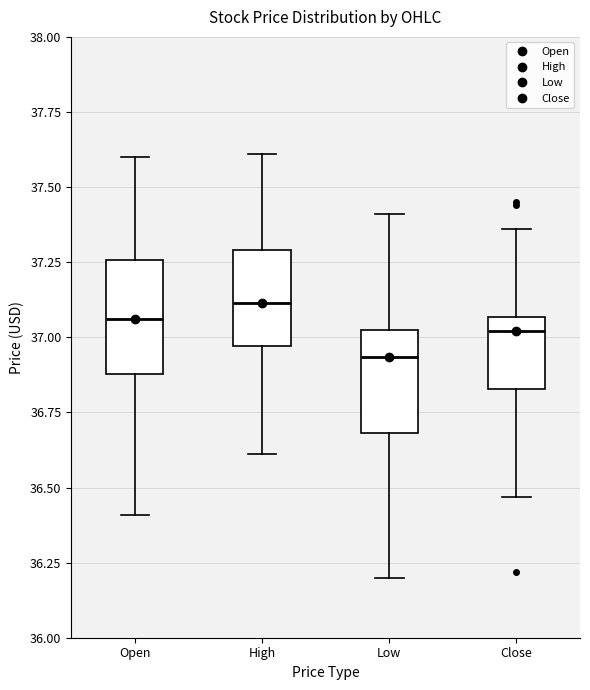

Where does the median line of the box for Close sit on the y-axis? The values are not printed on the chart, so give them approximately, as read against the axis.

37.00